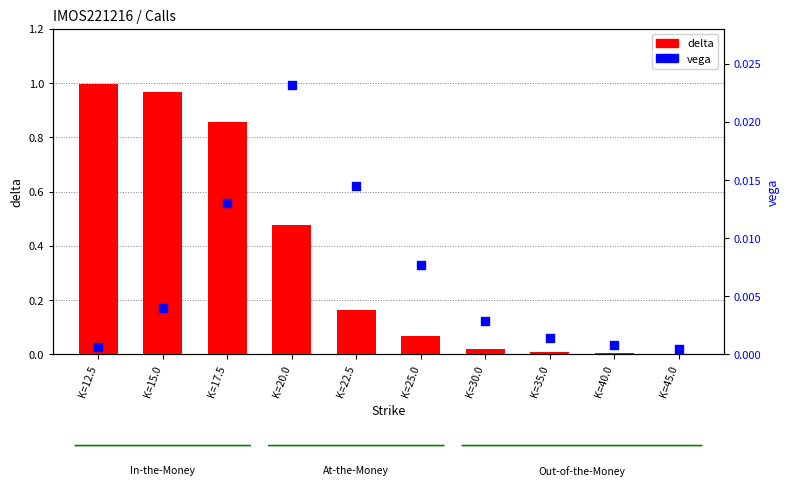

Is the value of vega at K=45.0 greater than the value of delta at K=12.5?

No